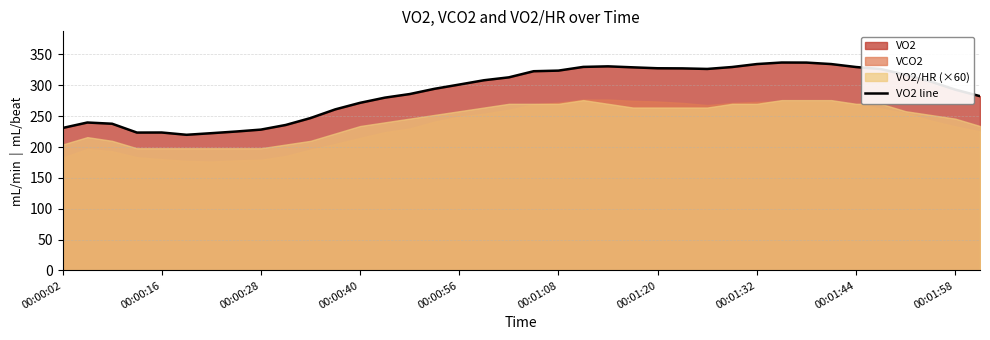

True or false: VO2 line has a value of 141.6 at 00:00:28.

False